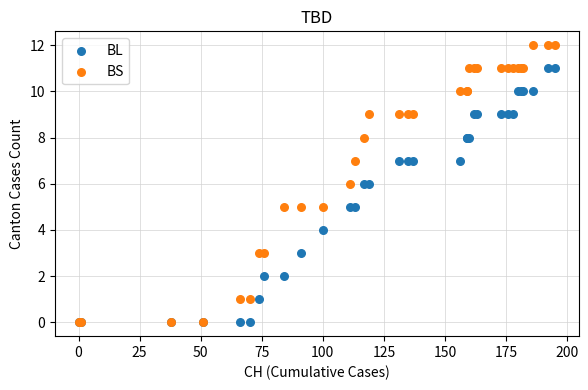

What are all the series names shown in the legend?

BL, BS